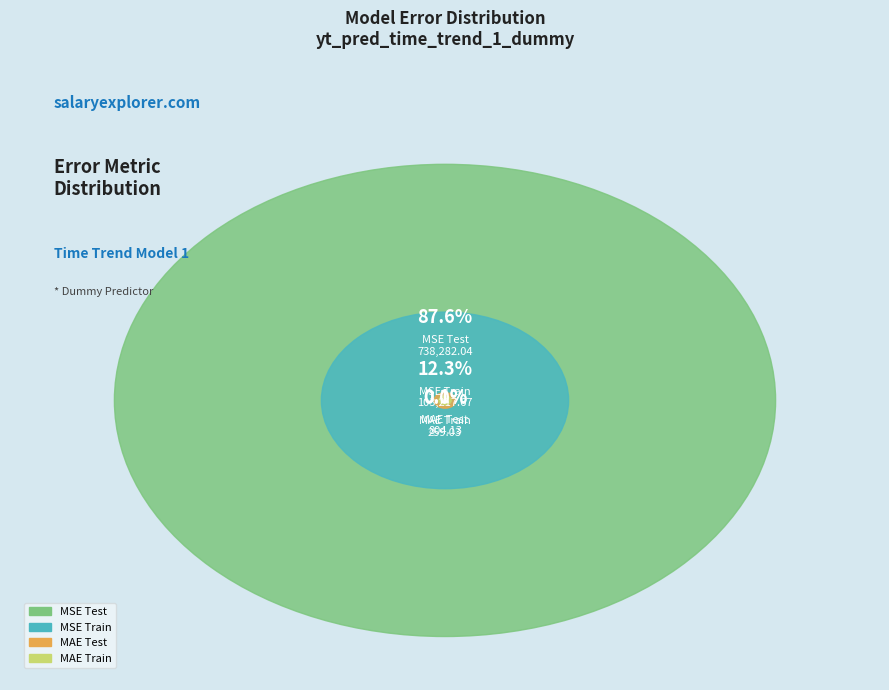

The MSE Train slice represents 19% of the pie. True or false?

False